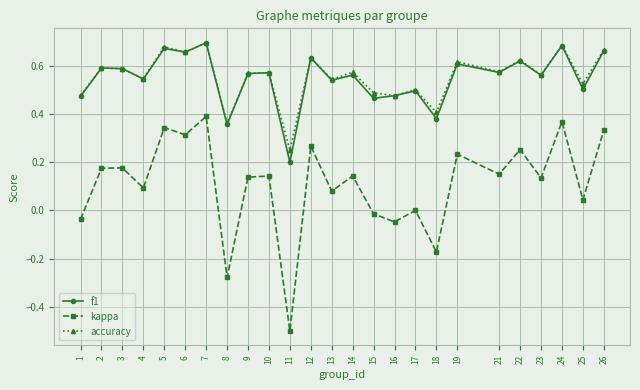

What are all the series names shown in the legend?

f1, kappa, accuracy